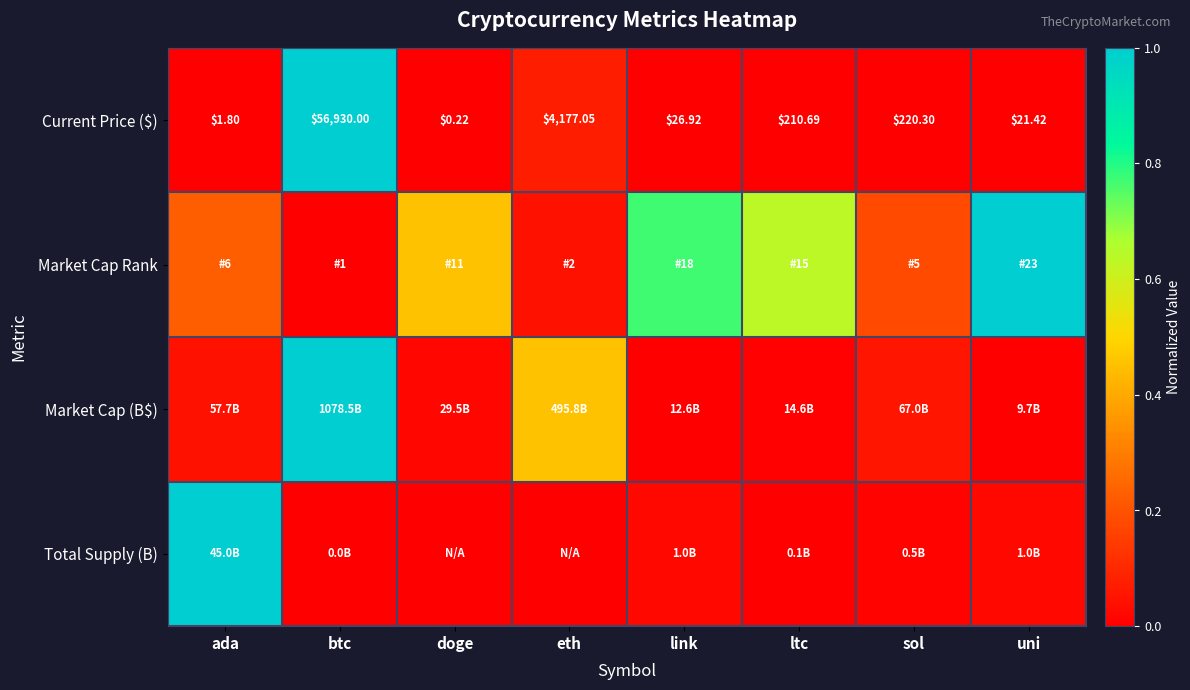

Rank the categories by Current Price ($) value from highest to lowest.

btc, eth, sol, ltc, link, uni, ada, doge